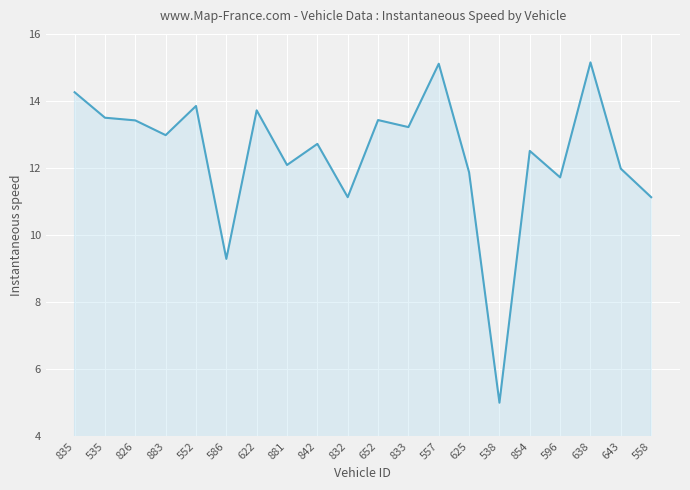

The value at 652 is 13.4. True or false?

True